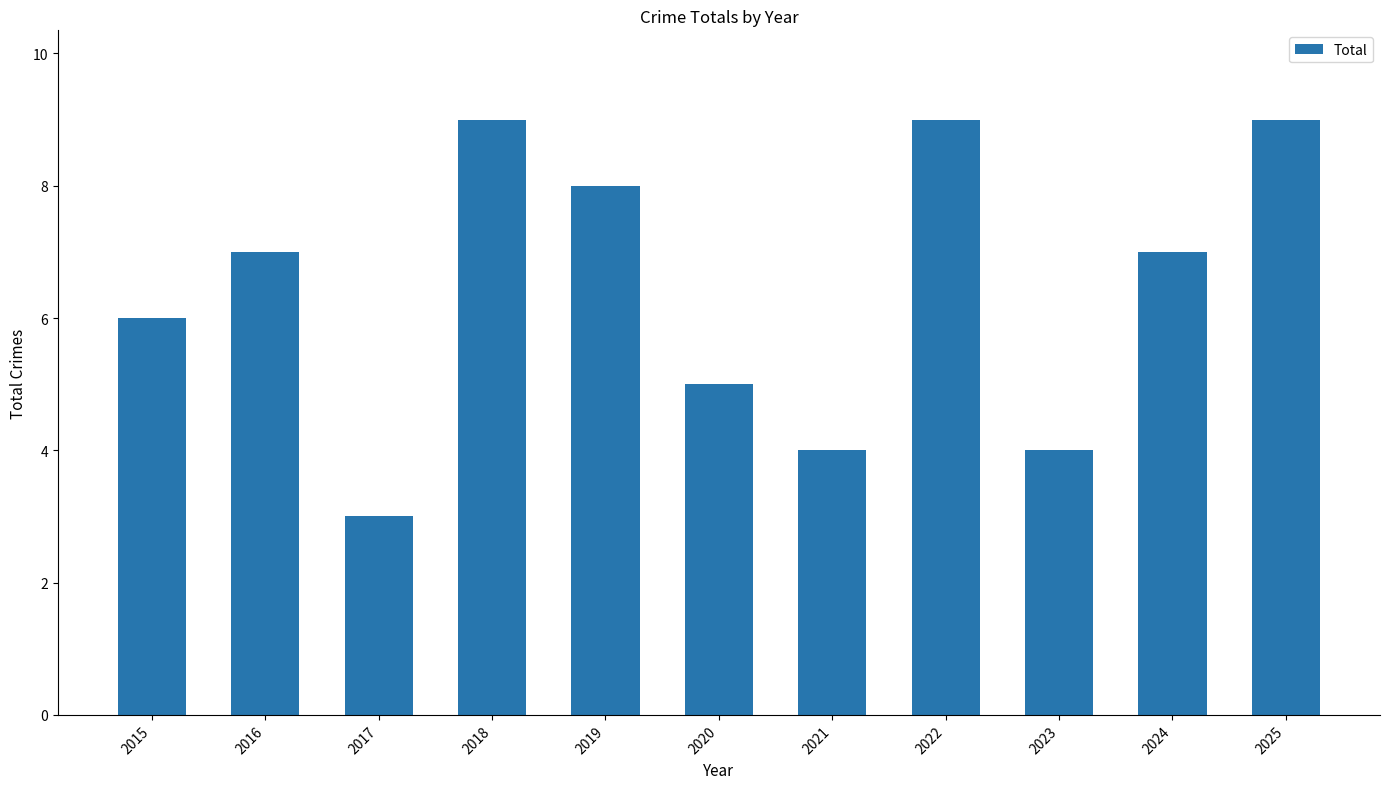

Reading right to left, transcribe all the data shown in this chart.

9	7	4	9	4	5	8	9	3	7	6